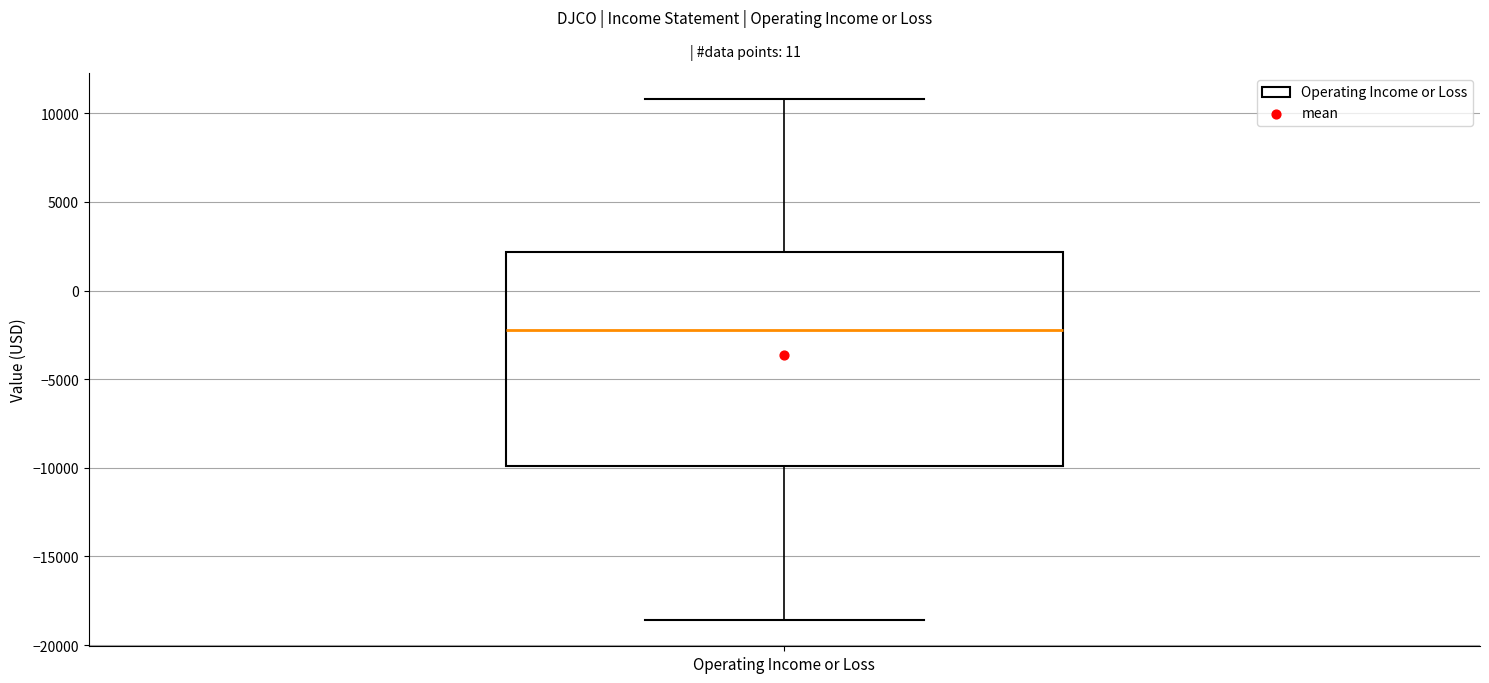

Read this box plot against the y-axis: the position of the median line, the range covered by the box, and the ends of both whiskers. The values are not printed on the chart, so give them approximately, as read against the axis.

median -2000, box -10000 to 2000, whiskers -18500 to 11000